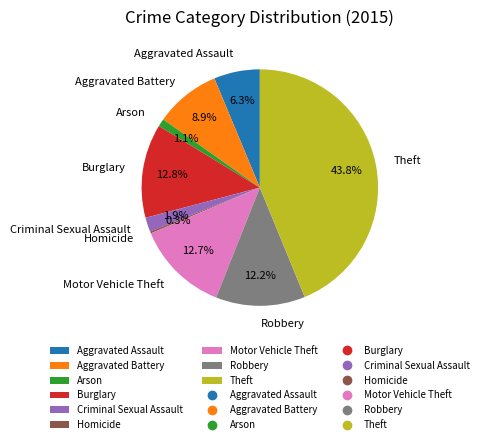

Is Motor Vehicle Theft the majority of the pie?

No